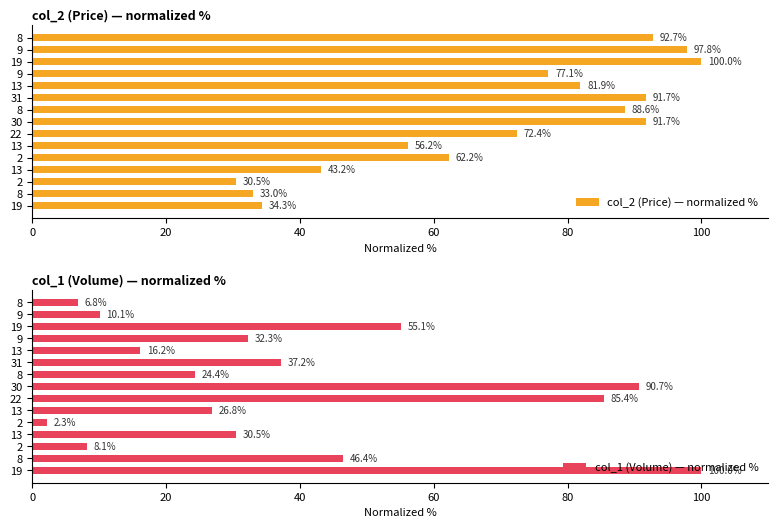

How many bars are there in total?

30